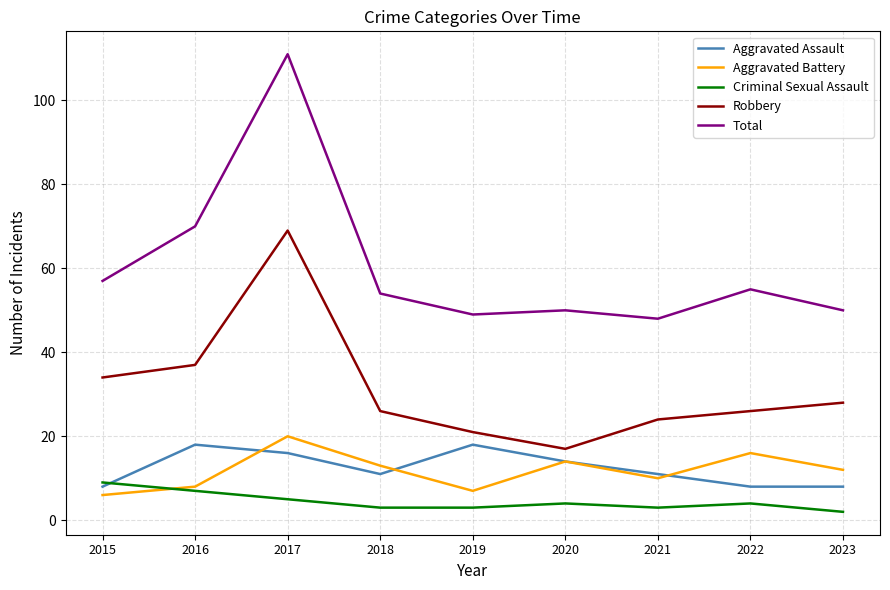

At 2016, list the series in order from largest to smallest.

Total, Robbery, Aggravated Assault, Aggravated Battery, Criminal Sexual Assault